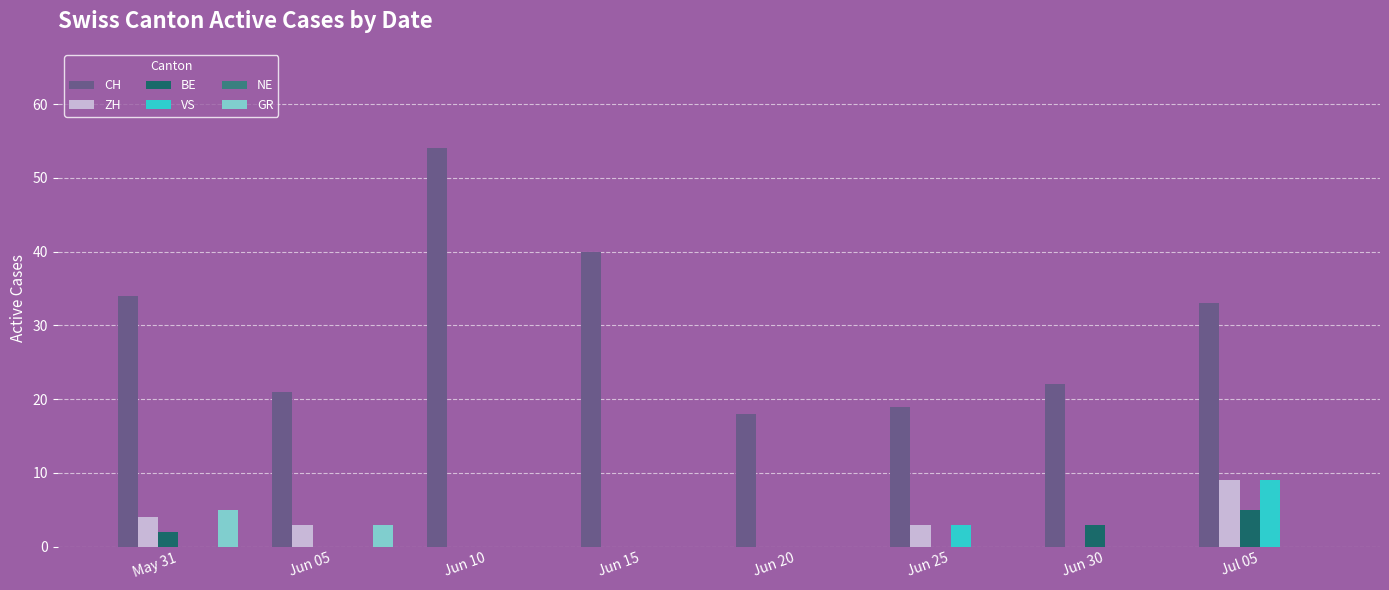

Count the number of categories in the chart.

8